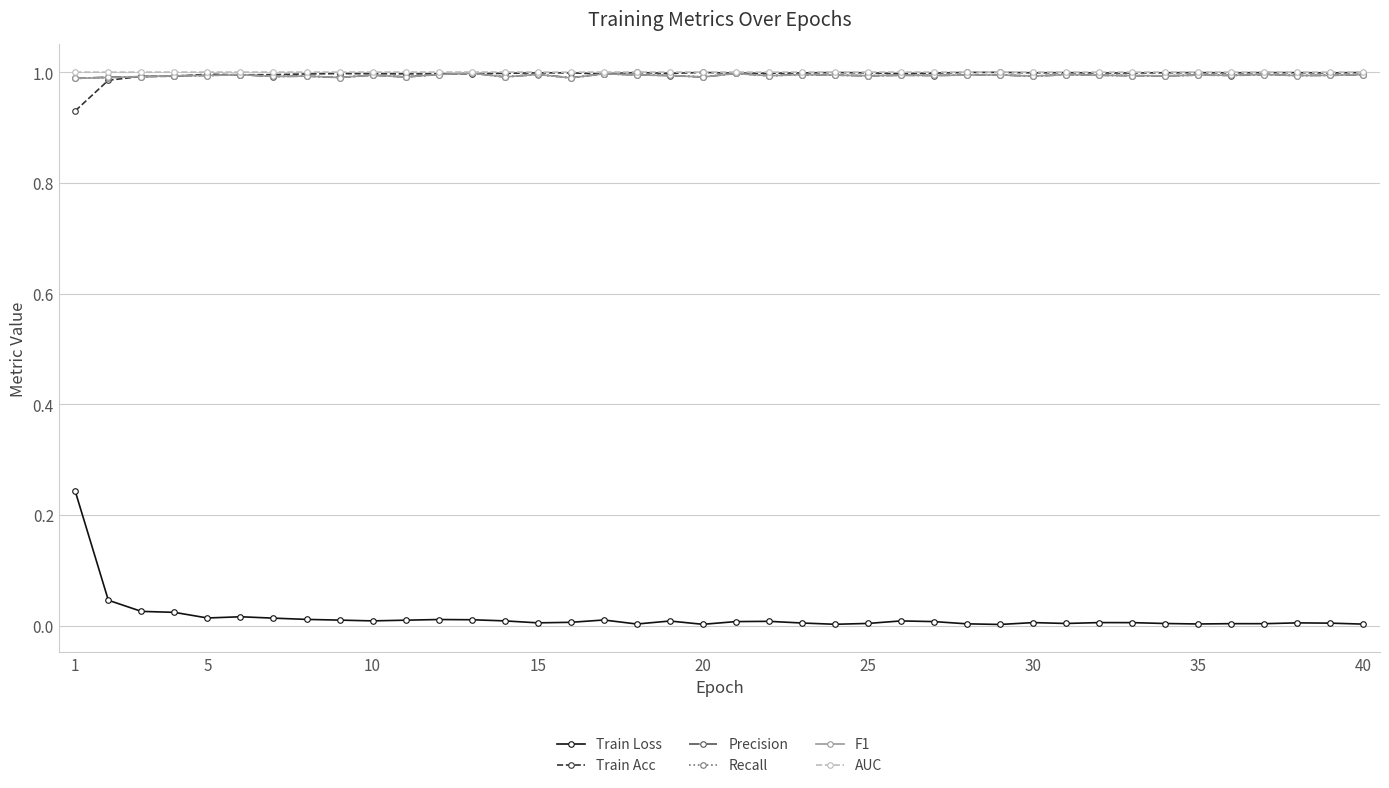

Which series has the largest range (max minus min)?

Train Loss